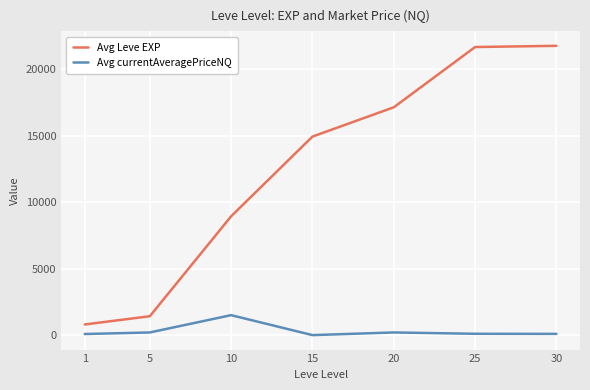

True or false: Avg Leve EXP and Avg currentAveragePriceNQ intersect in this chart.

False